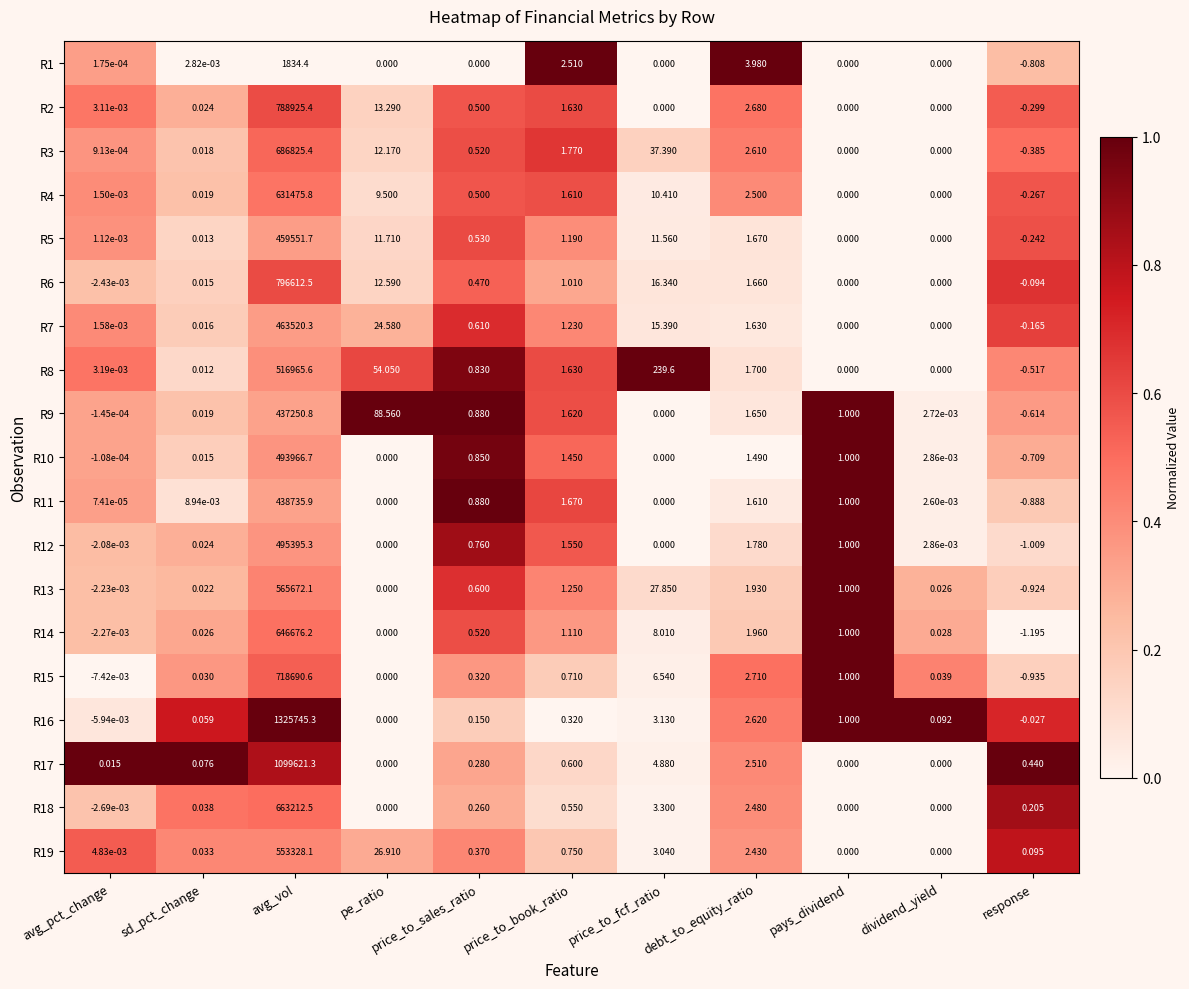

At avg_vol, list the series in order from largest to smallest.

R16, R17, R6, R2, R15, R3, R18, R14, R4, R13, R19, R8, R12, R10, R7, R5, R11, R9, R1